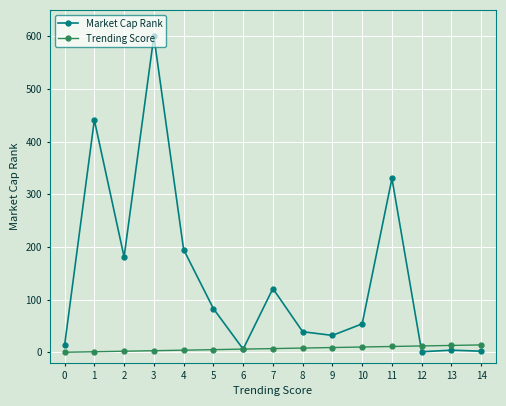

What is the highest value of the Market Cap Rank series?

600